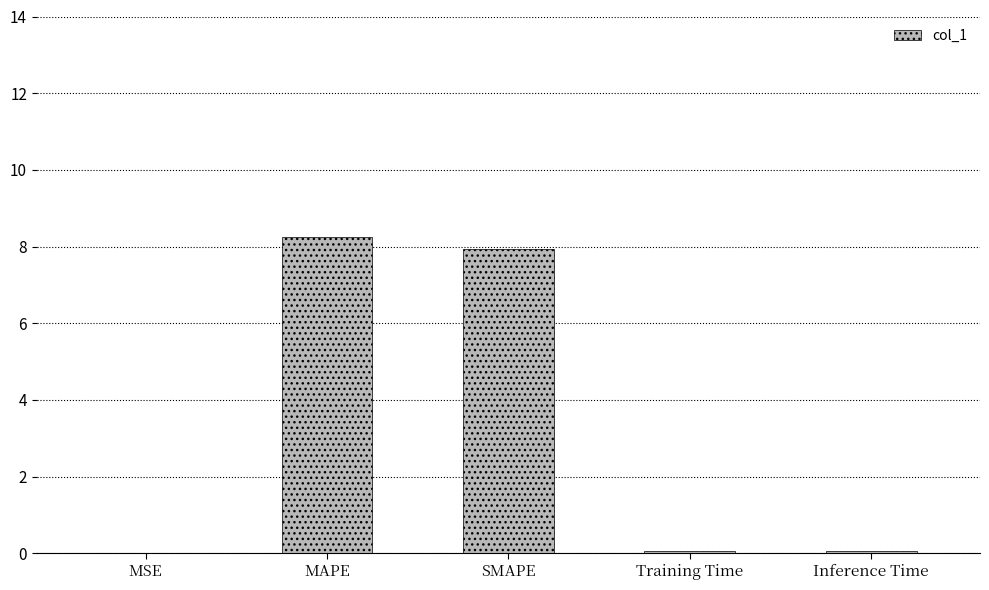

What is the average value?

3.3